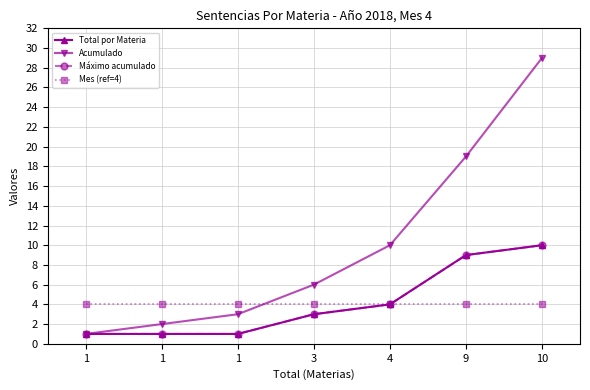

The value of Total por Materia at 1 is 1. True or false?

True